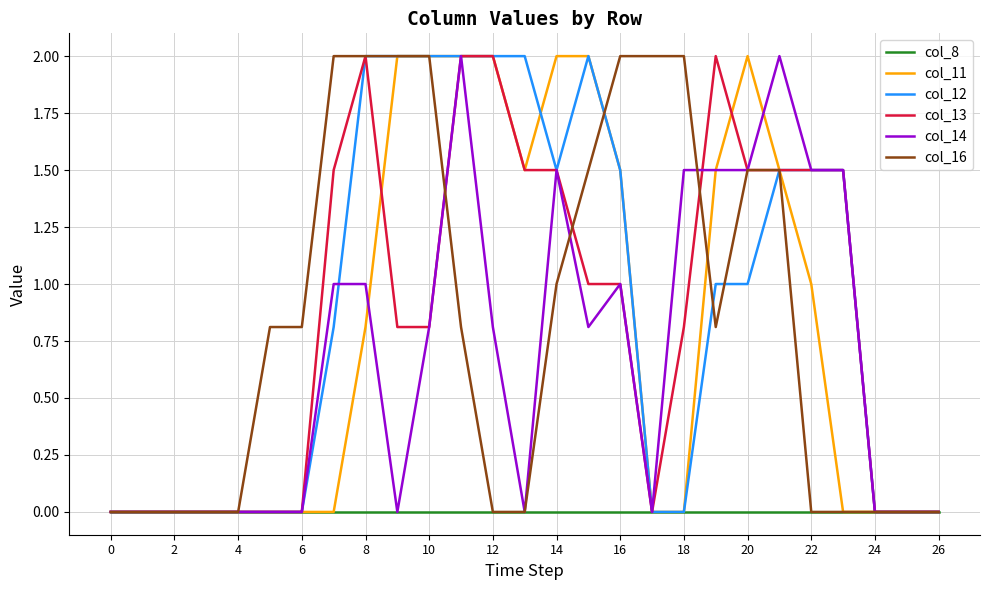

What is the highest value of the col_13 series?

2.0